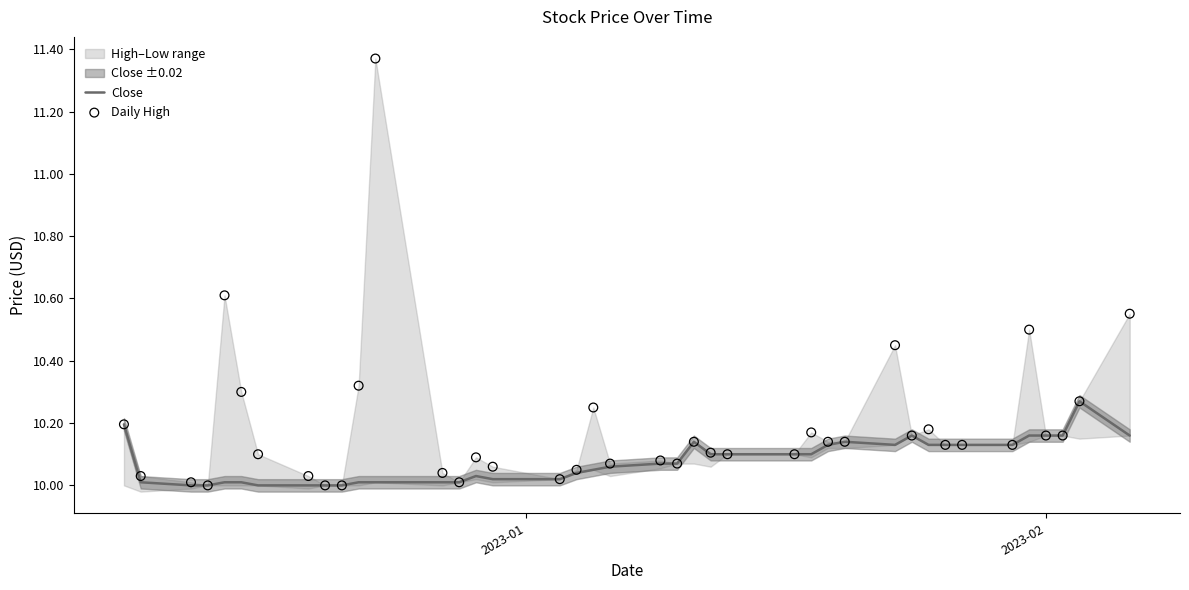

Which series has the largest total across all categories?

Daily High